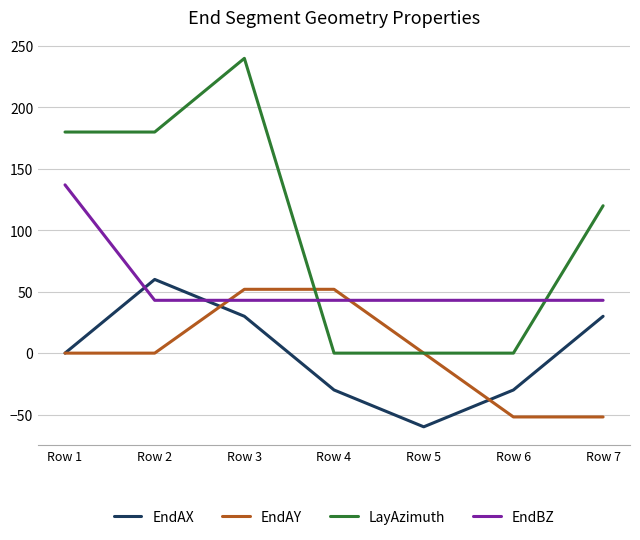

What is the difference between the highest and lowest values at Row 2?

180.0